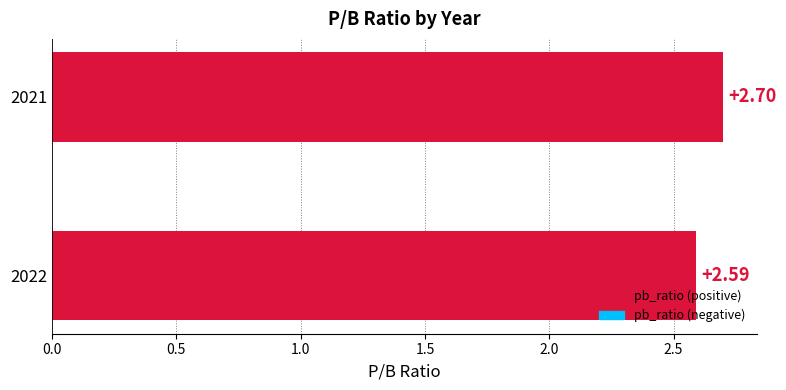

Rank the categories by value from lowest to highest.

2022, 2021